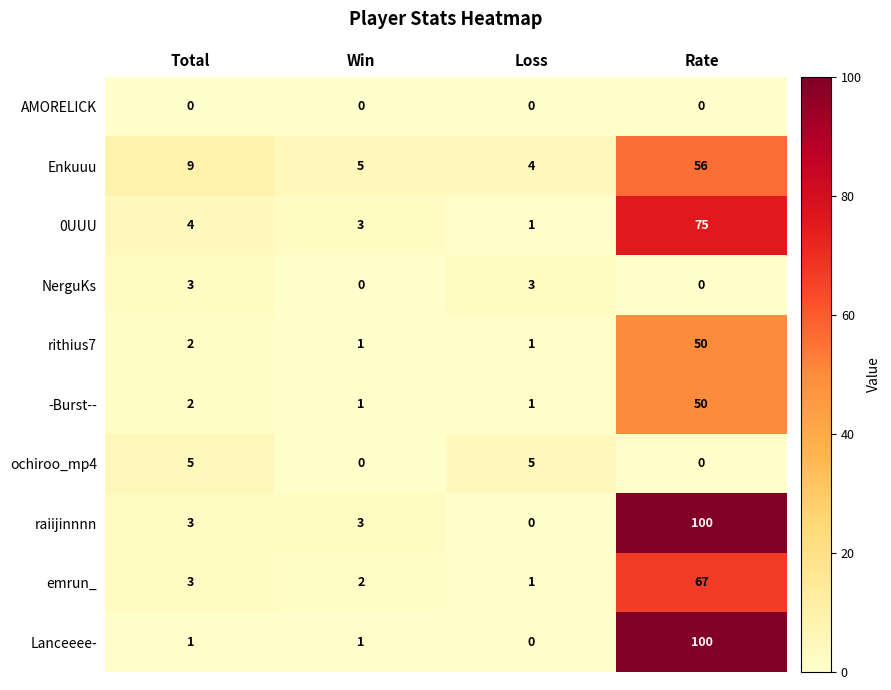

At which category is the sum across all series the highest?

Rate